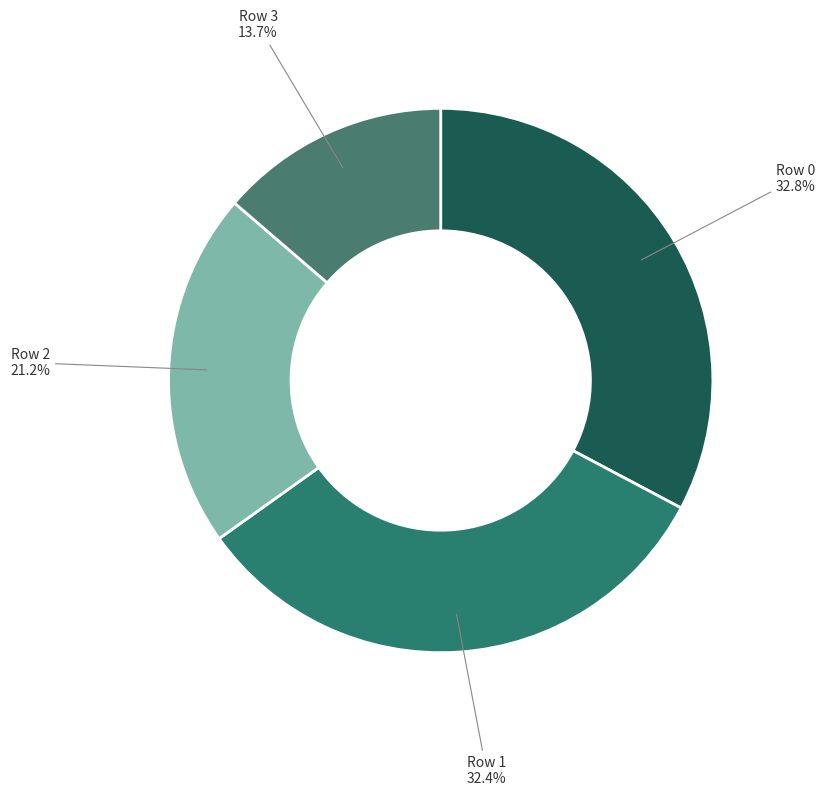

To the nearest percent, what percentage of the pie is Row 1?

32%